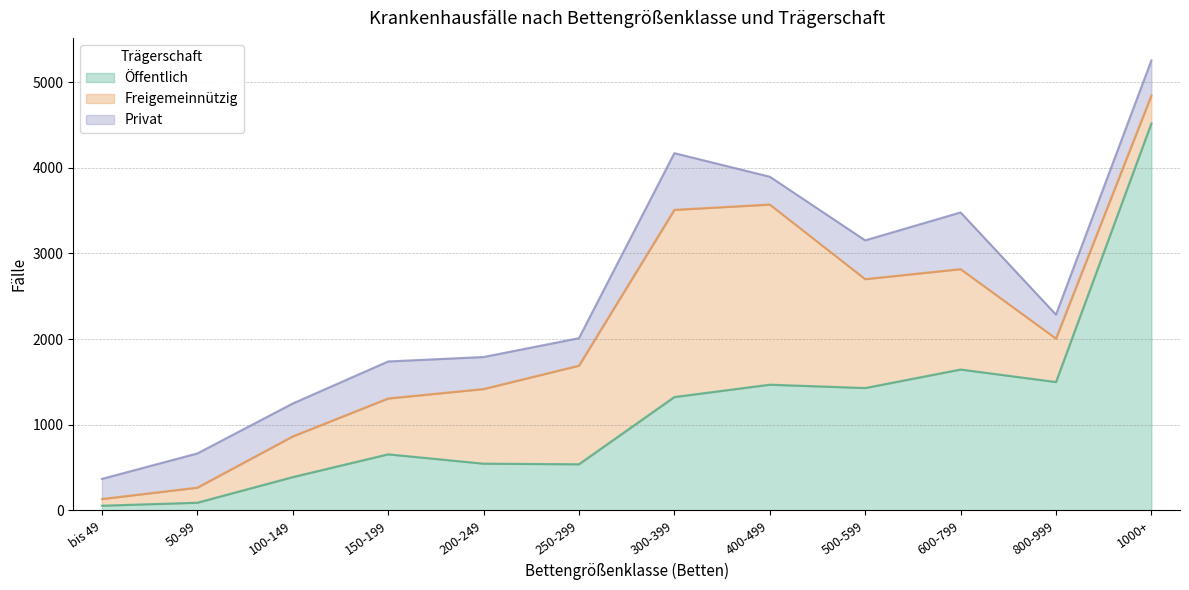

Which category has the lowest value in the Öffentlich series?

bis 49